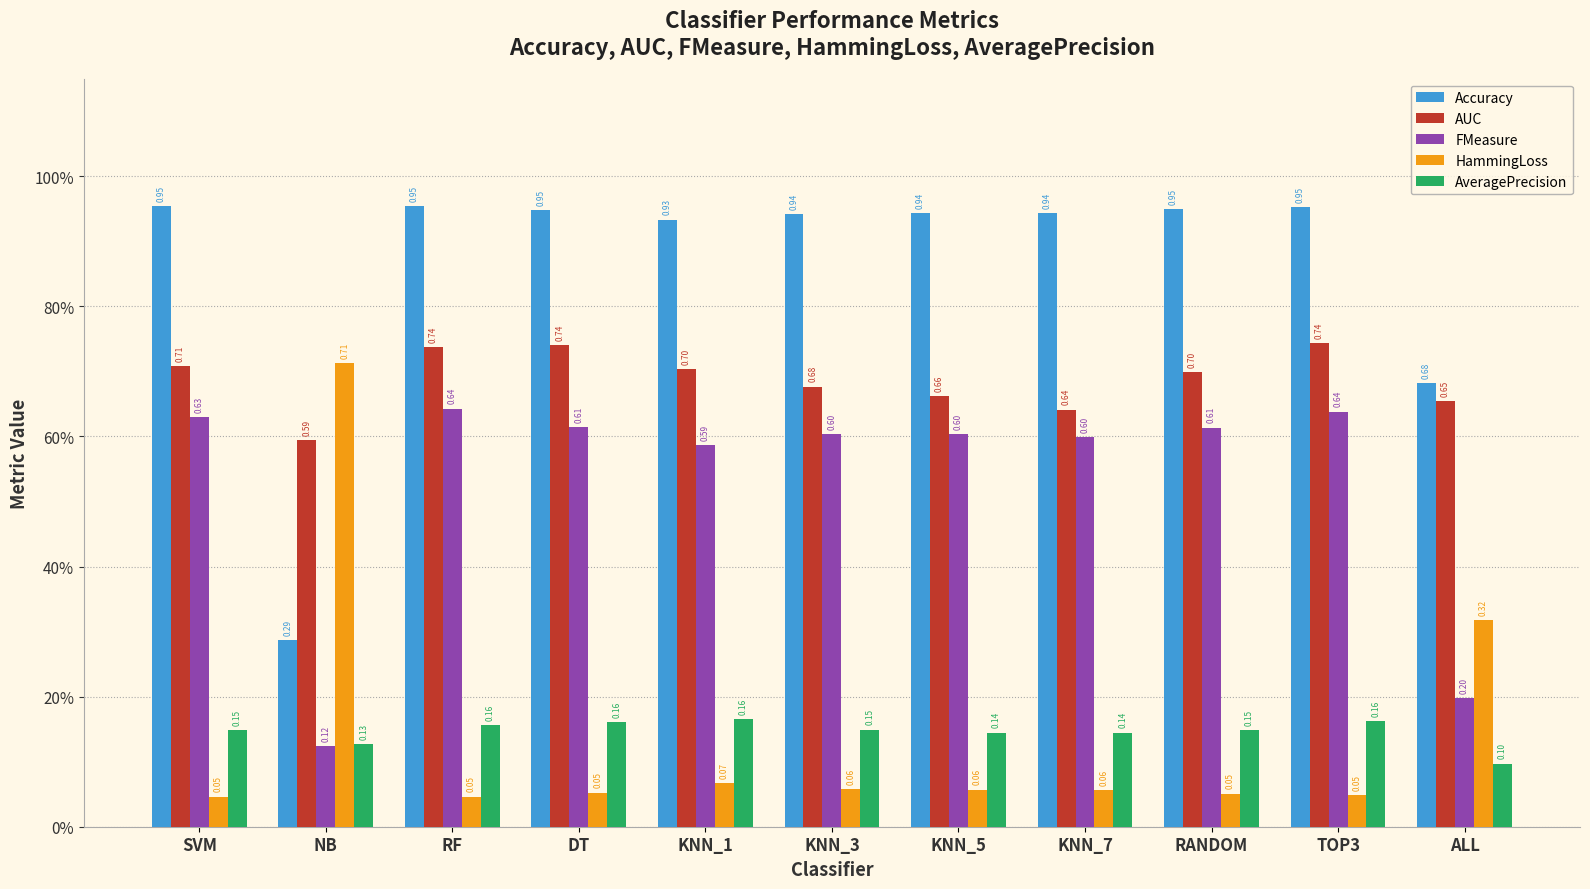

Are the bars grouped side by side (vs. stacked)?

Yes